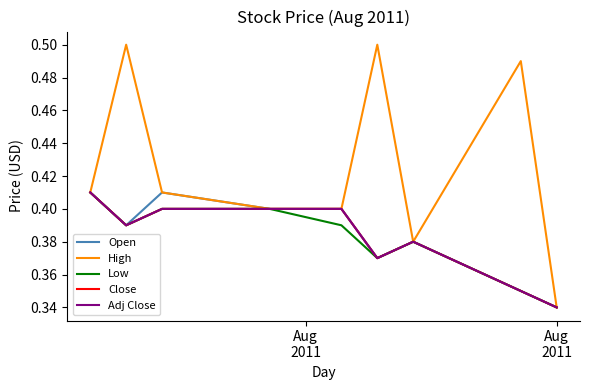

Does the chart have visible grid lines?

No